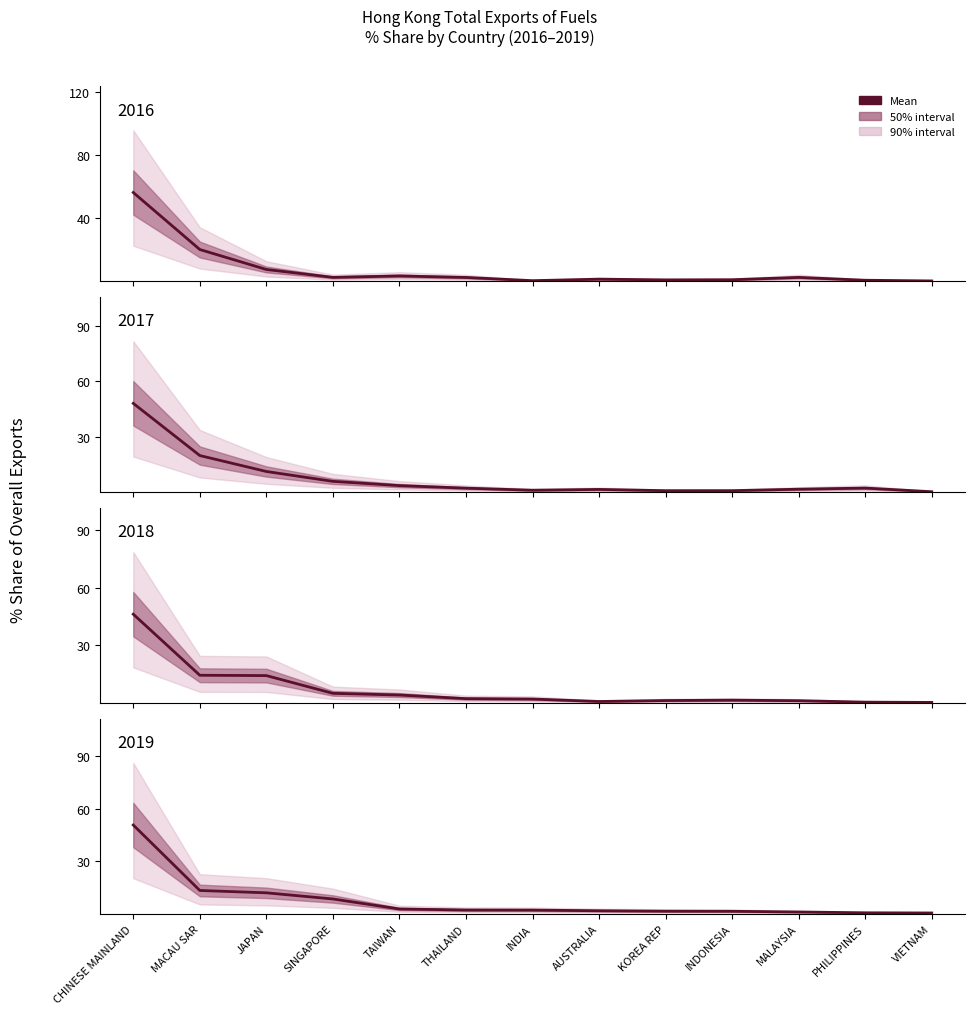

How many times do 2019 Share % and 2017 Share % cross each other?

6